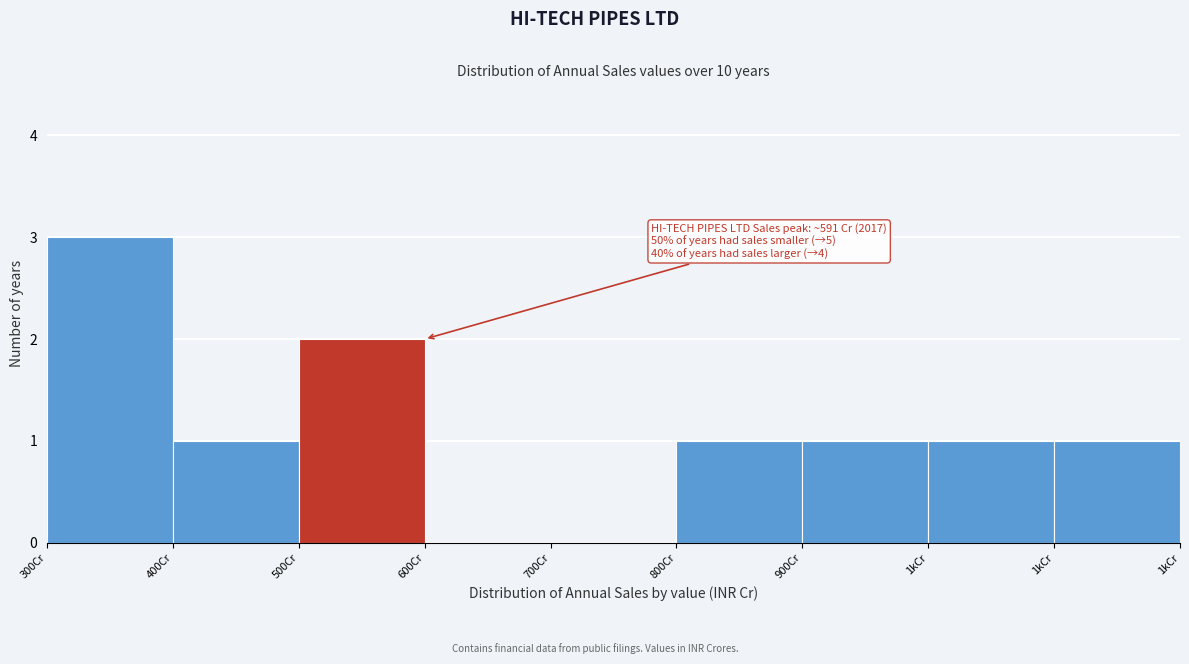

How many distinct data groups are displayed?

1